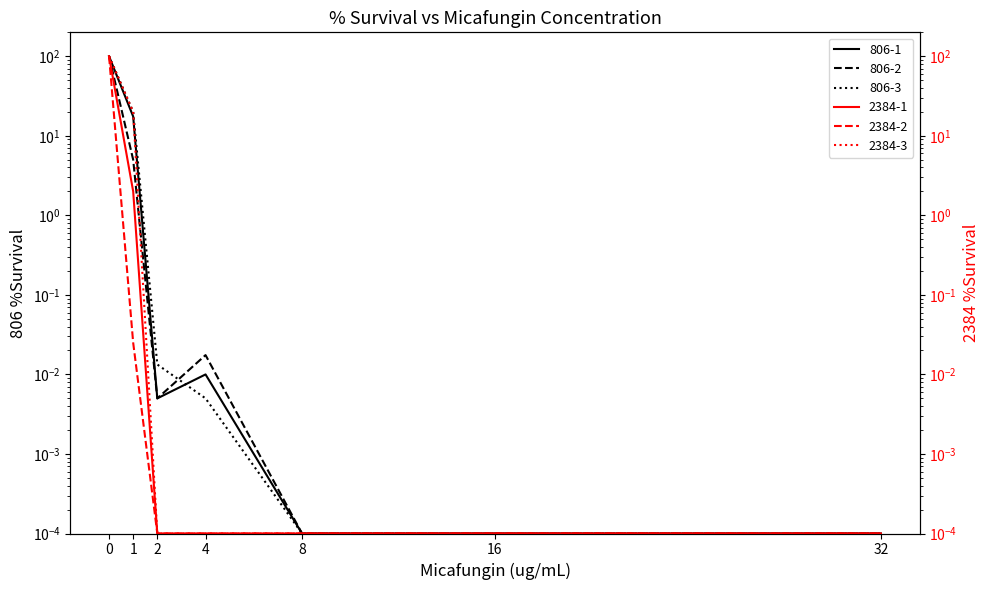

After their last crossing, which series has the higher values: 806-1 or 2384-3?

806-1